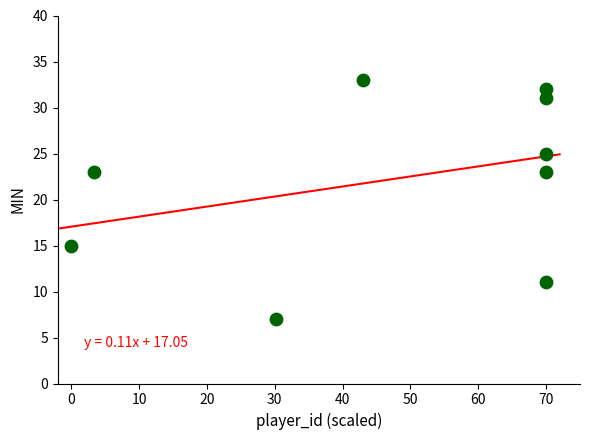

What is the range of Y values (max minus min)?

26